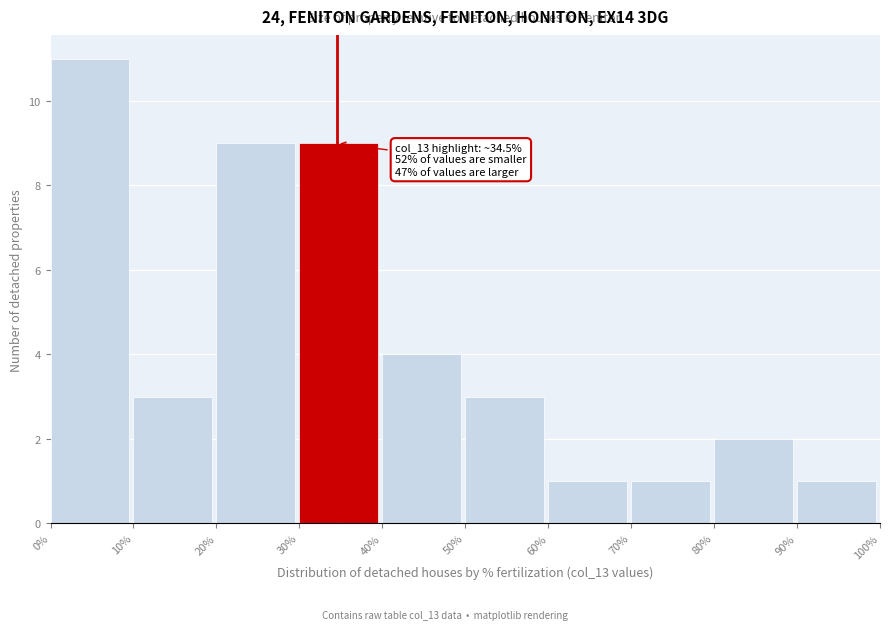

Which range on the x-axis has the tallest bar?

0% to 10%